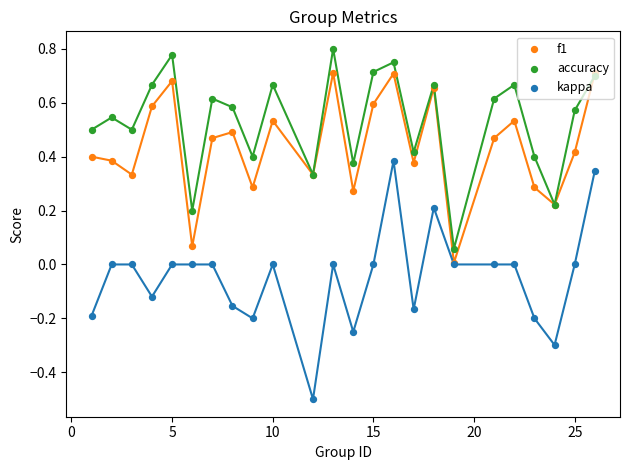

What is the smallest value displayed?

-0.5